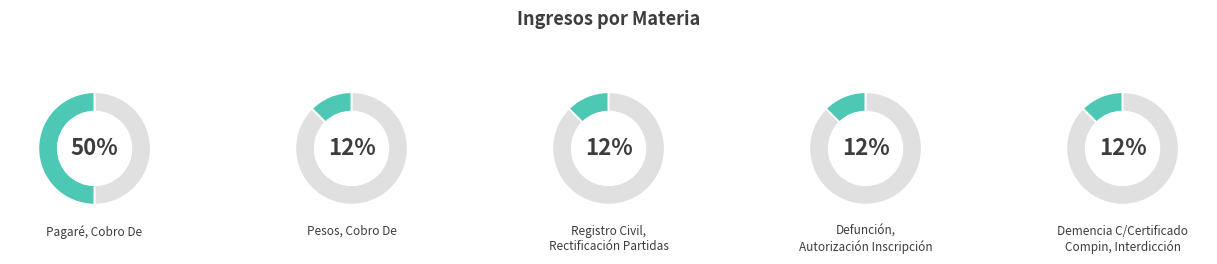

True or false: Demencia C/Certificado
Compin, Interdicción accounts for 12% of the total.

True